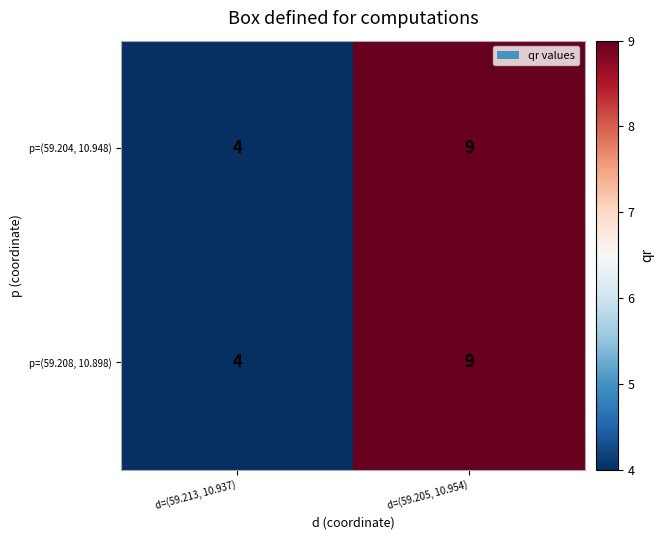

At which label is p=(59.208, 10.898) closest to 6?

d=(59.213, 10.937)